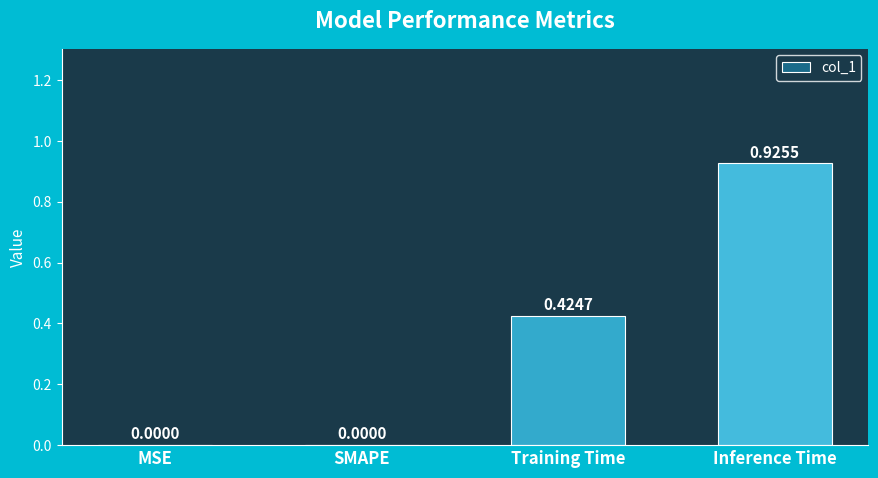

Between SMAPE and Training Time, which is larger?

Training Time